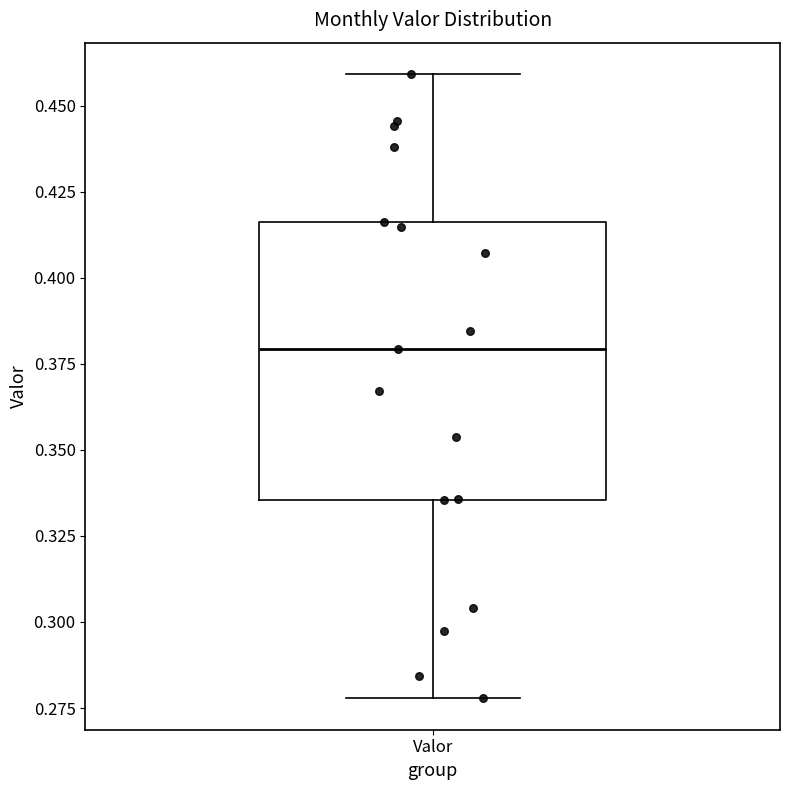

Where does the median line of the box for Valor sit on the y-axis? The values are not printed on the chart, so give them approximately, as read against the axis.

0.380